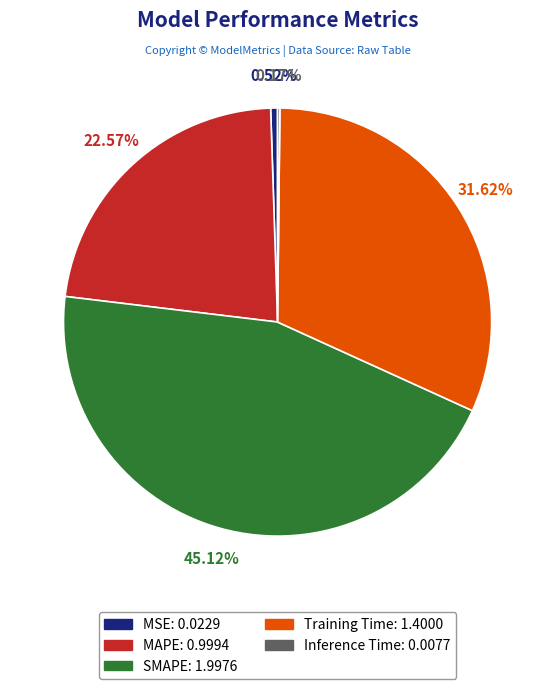

True or false: MAPE accounts for 14% of the total.

False